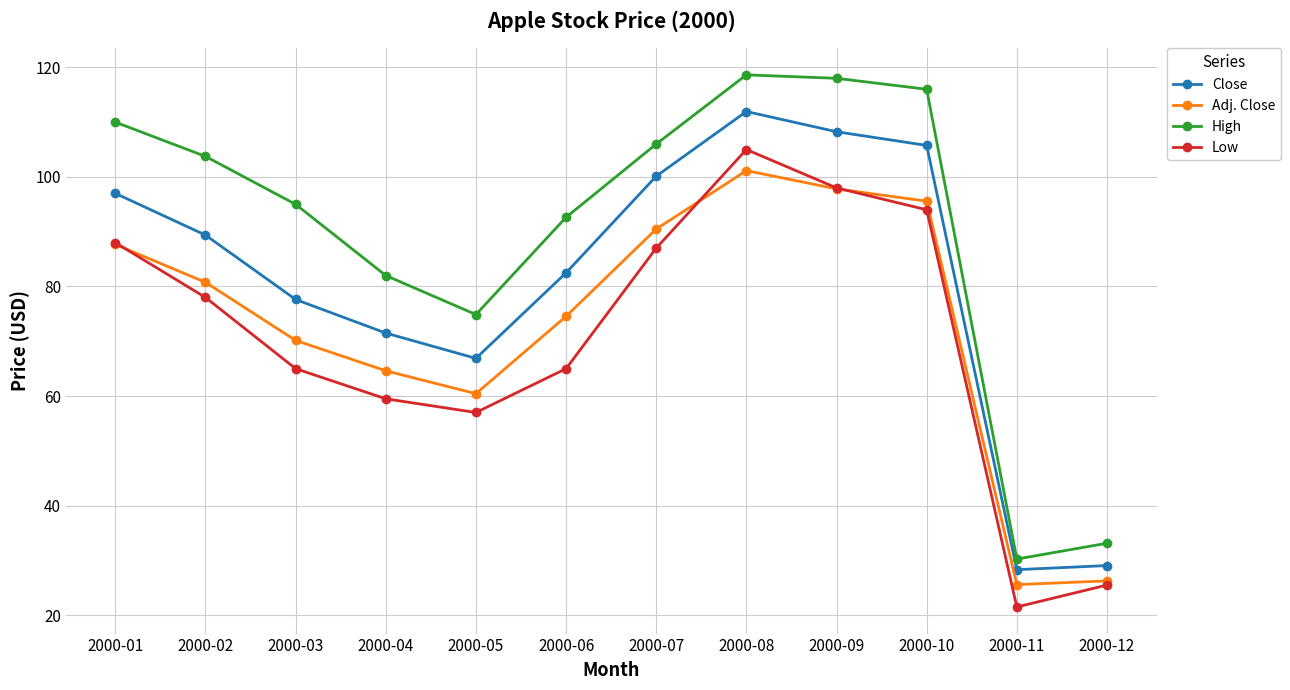

Which series has the largest range (max minus min)?

High